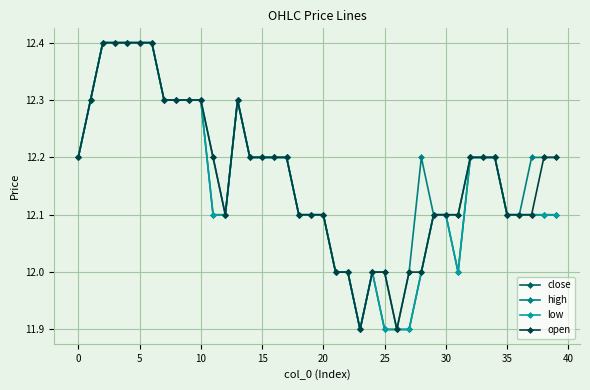

Does the chart have visible grid lines?

Yes